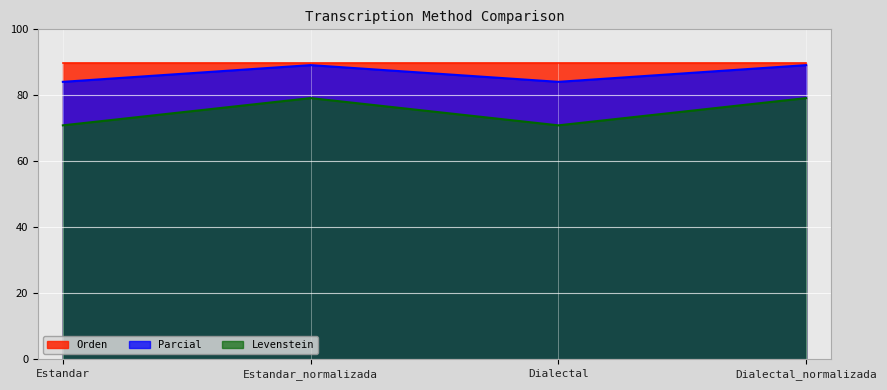

What is the approximate value of Parcial at Estandar_normalizada?

89.2